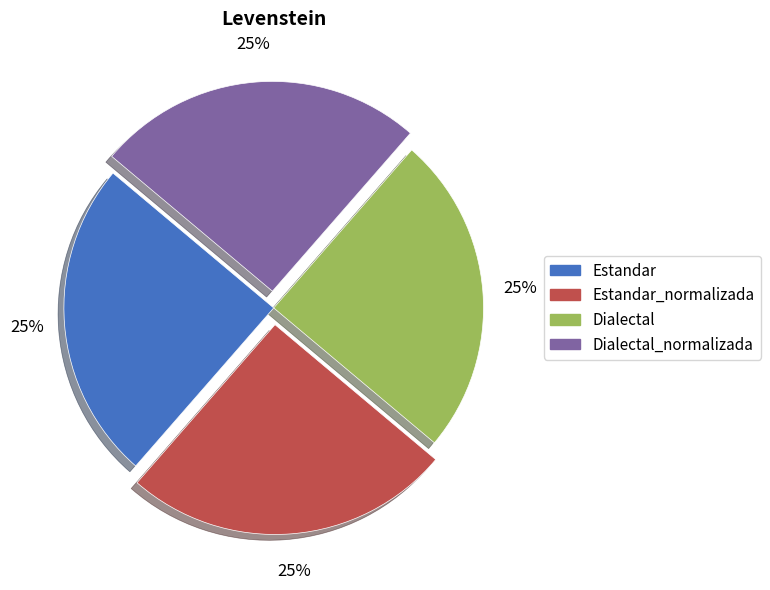

Approximately how many times larger is the value at Estandar_normalizada compared to Dialectal_normalizada?

1.0